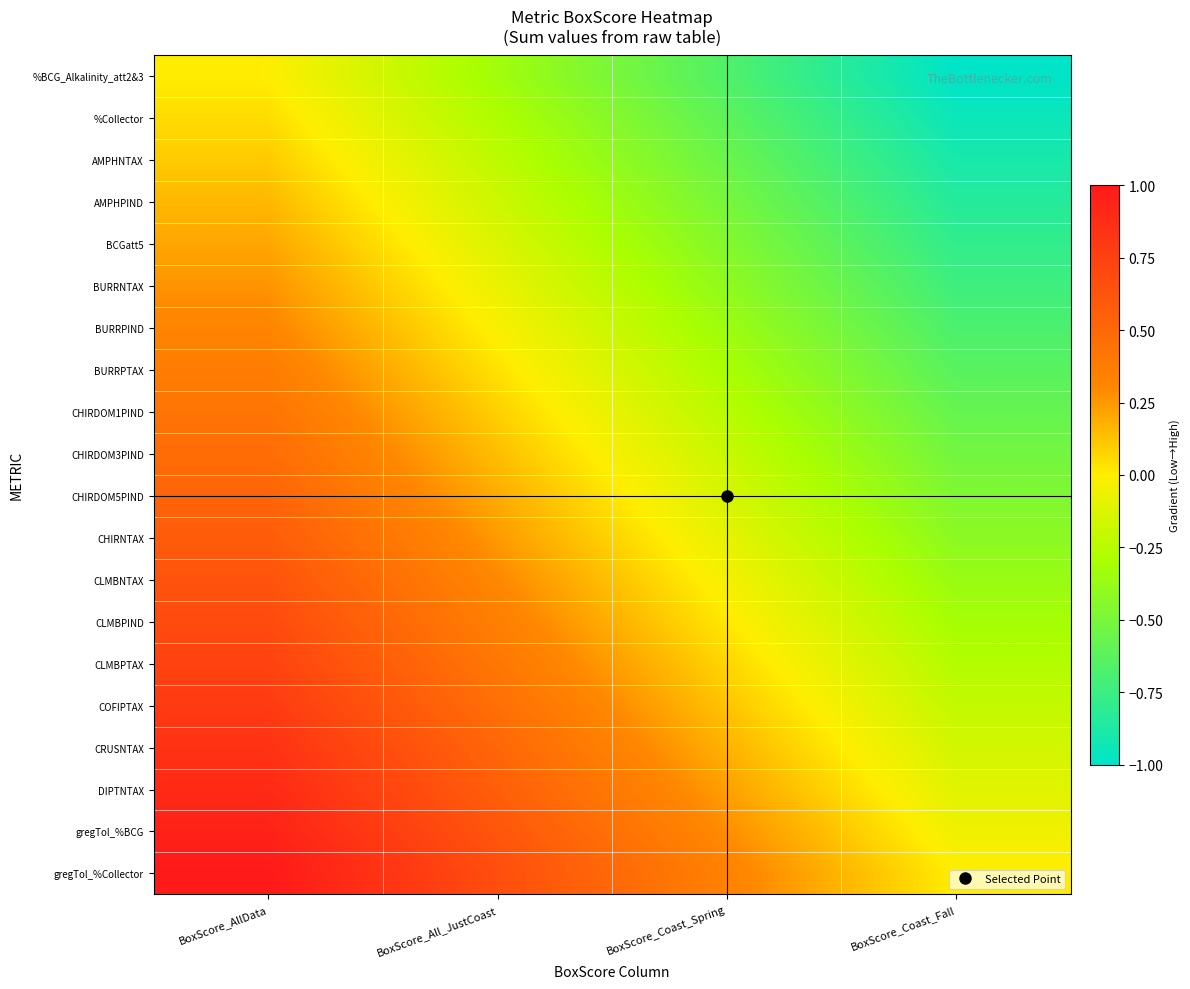

List the series in order of their peak value, highest first.

gregTol_%Collector, gregTol_%BCG, DIPTNTAX, CRUSNTAX, COFIPTAX, CLMBPTAX, CLMBPIND, CLMBNTAX, CHIRNTAX, CHIRDOM5PIND, CHIRDOM3PIND, CHIRDOM1PIND, BURRPTAX, BURRPIND, BURRNTAX, BCGatt5, AMPHPIND, AMPHNTAX, %Collector, %BCG_Alkalinity_att2&3